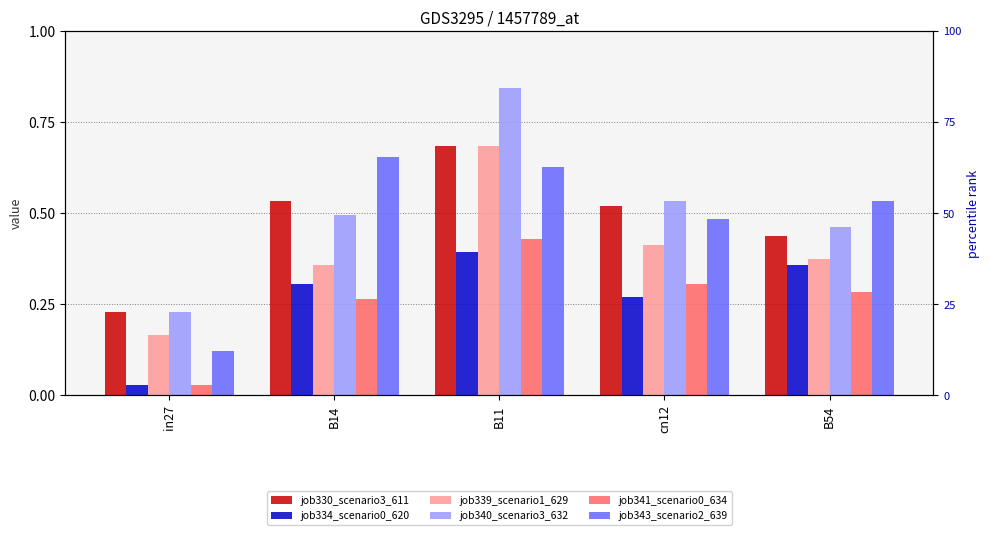

How many categories are shown in the chart?

5